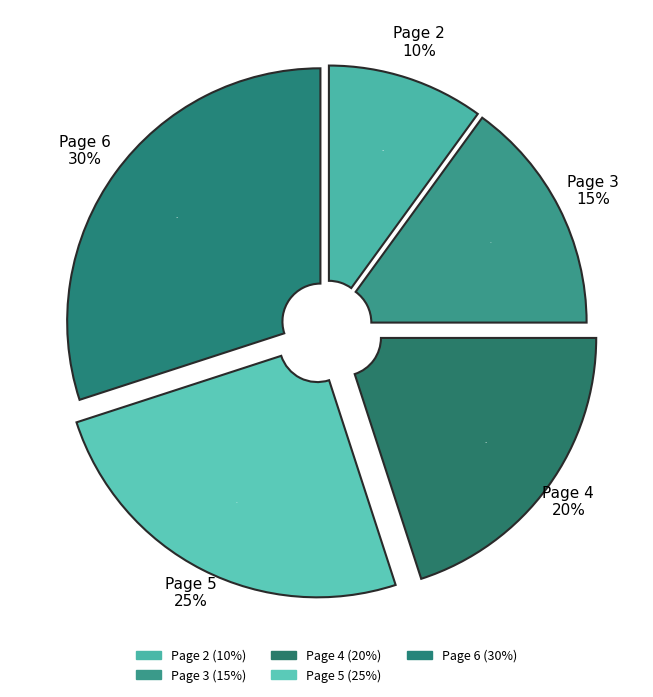

Does 4 represent more than half of the total?

No